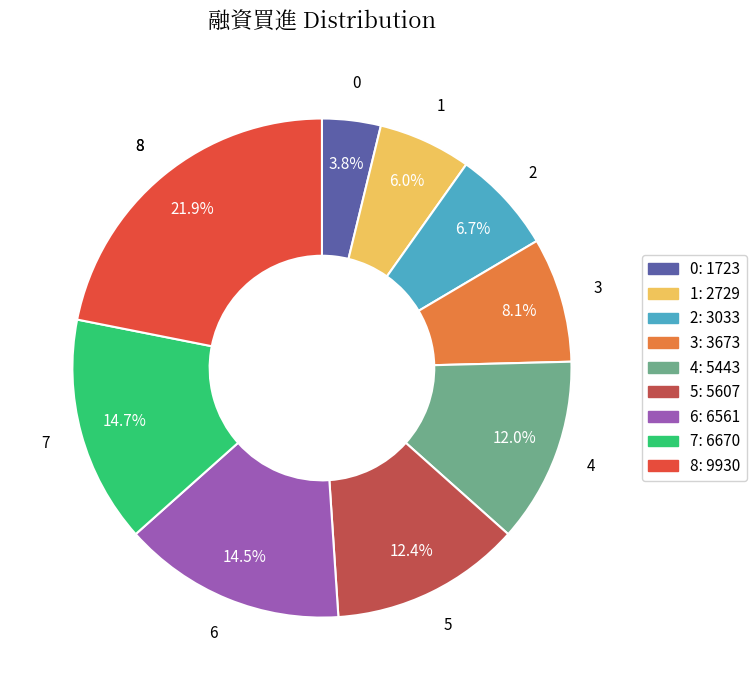

What is the change in value from 2 to 7?

+3637